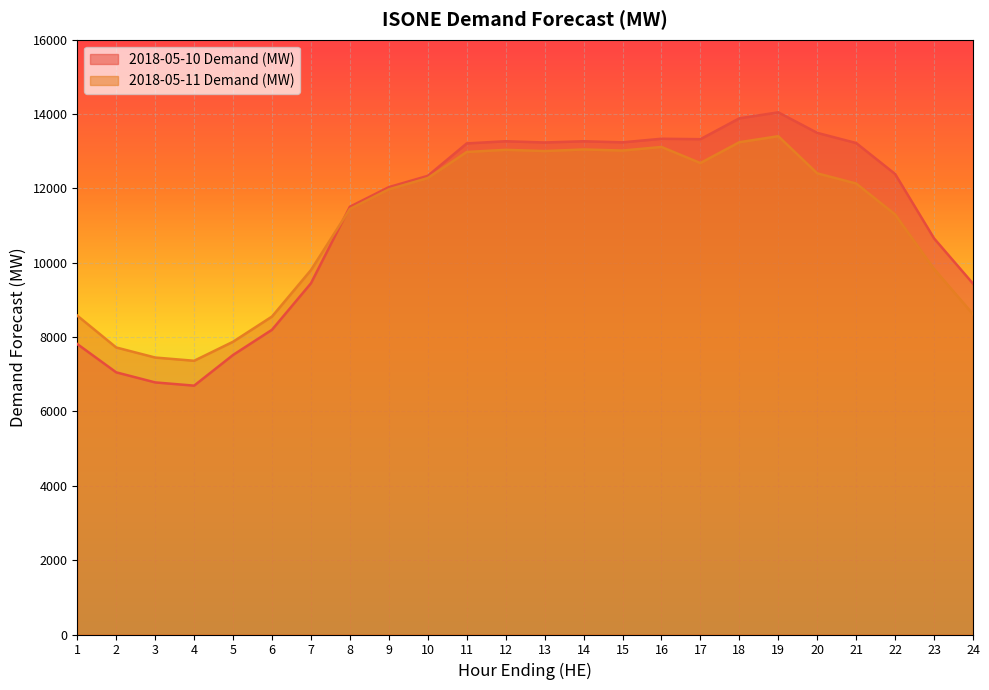

List the series in order of their overall mean, highest first.

2018-05-10 Demand (MW), 2018-05-11 Demand (MW)